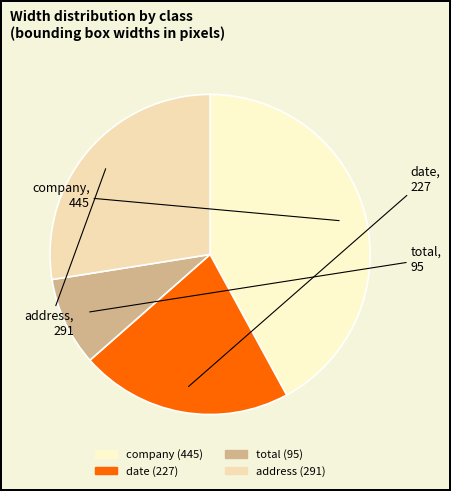

True or false: date accounts for 31% of the total.

False